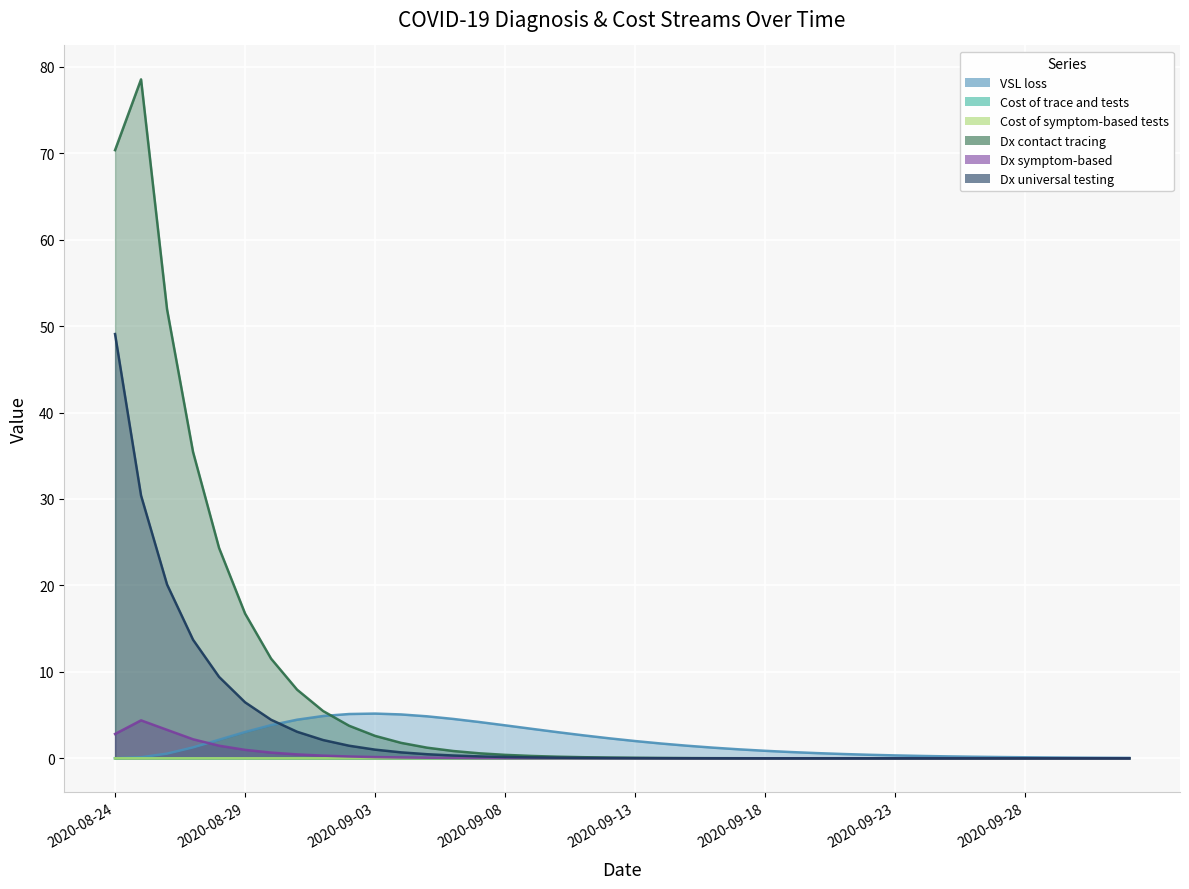

The value of Dx symptom-based at 25 is 0.0. True or false?

False